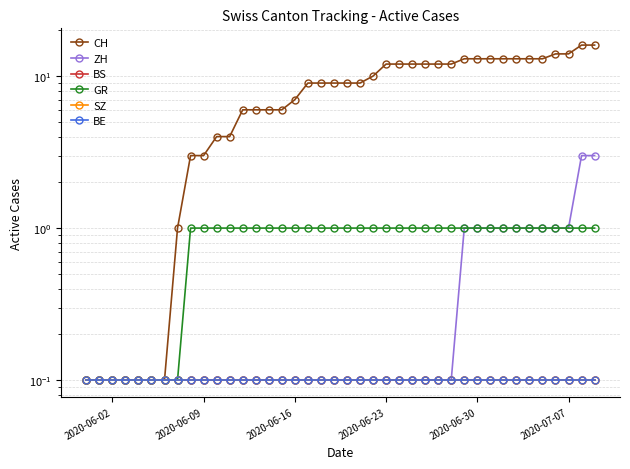

What is the sum of all SZ values?

4.0